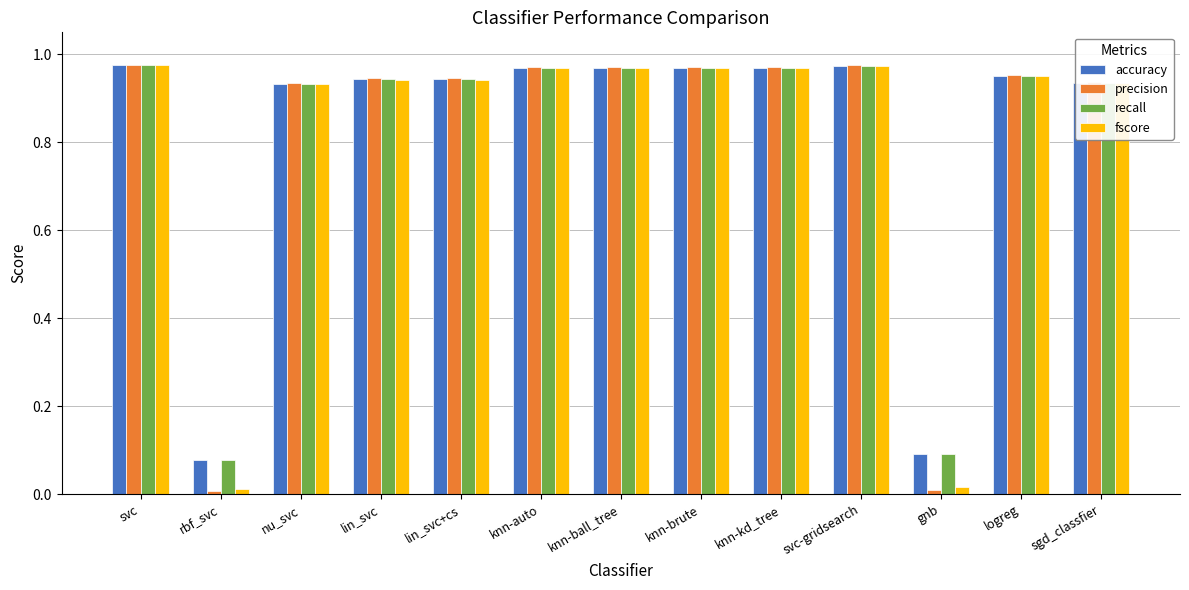

What is the label of the 10th bar from the left?

svc-gridsearch